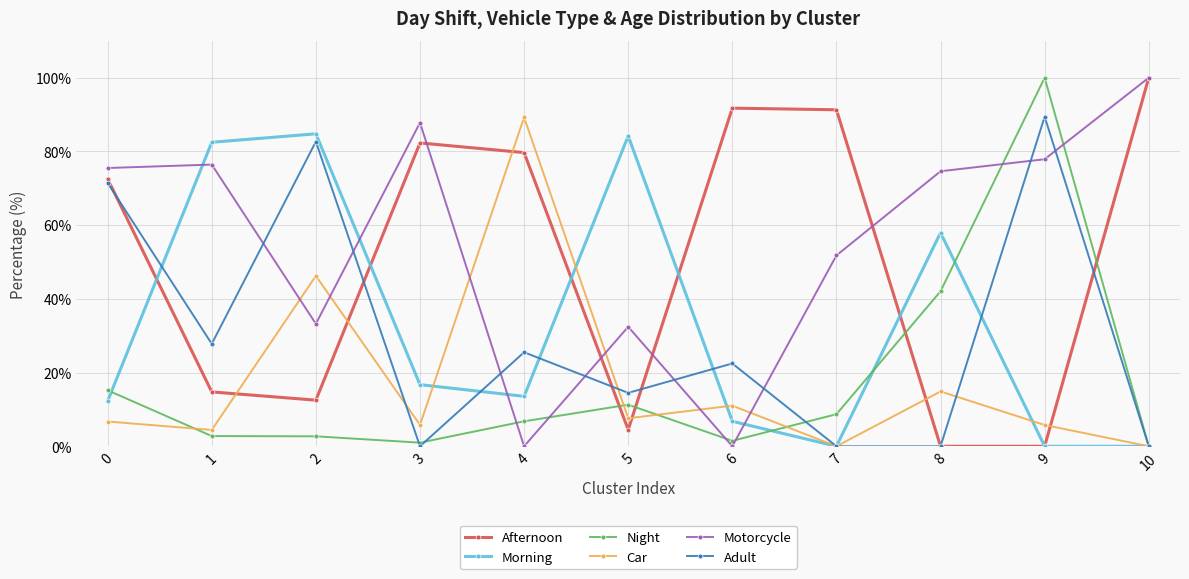

What is the value of the Night point at the 4th from the left?

1.0